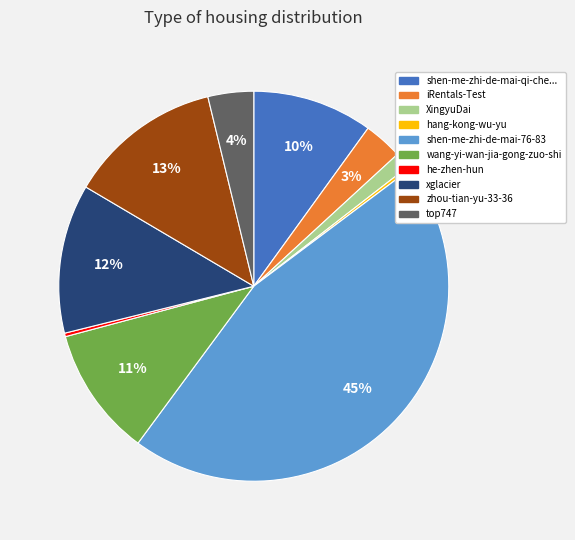

To the nearest percent, what is the difference between the largest and smallest slice percentages?

45%